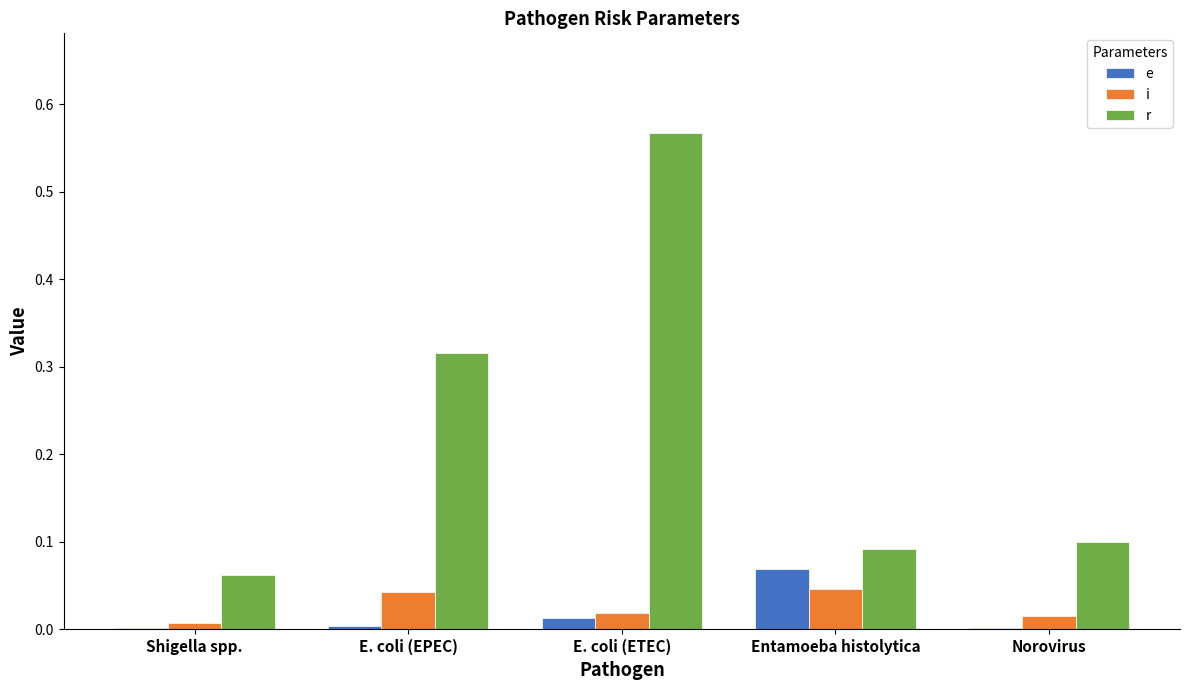

Which category has the highest value across all series?

E. coli (ETEC)